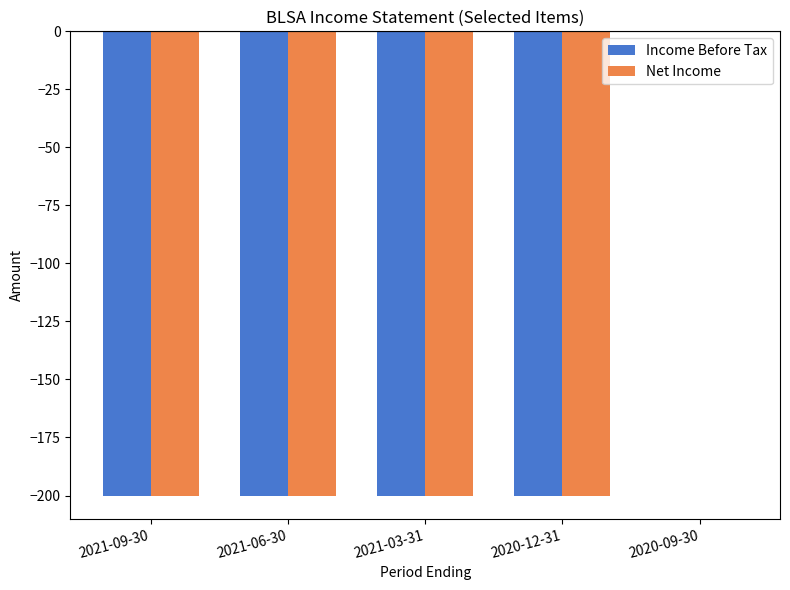

Does the chart contain stacked bars?

No